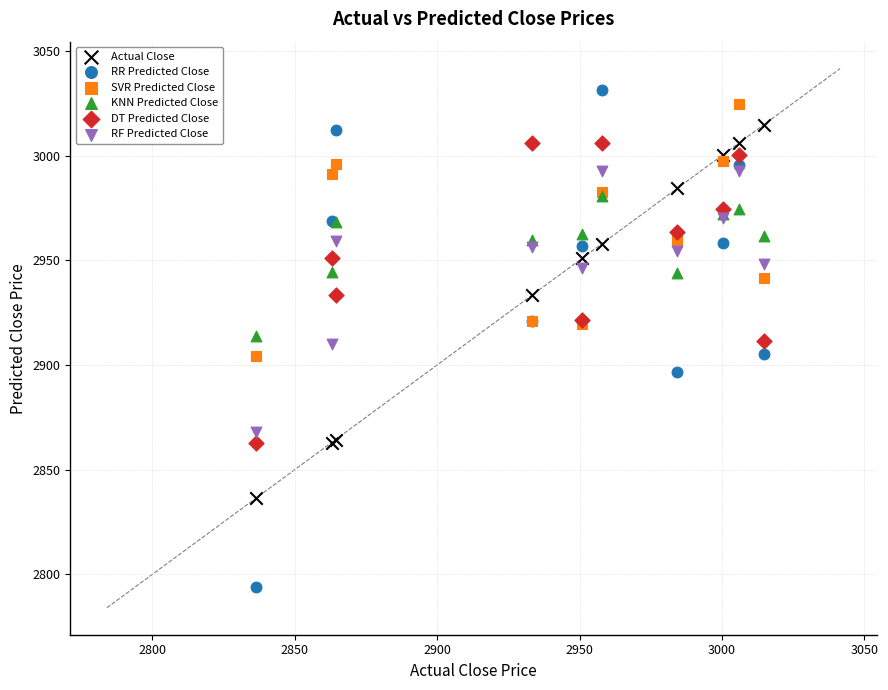

Which series contains the lowest Y value?

RR Predicted Close